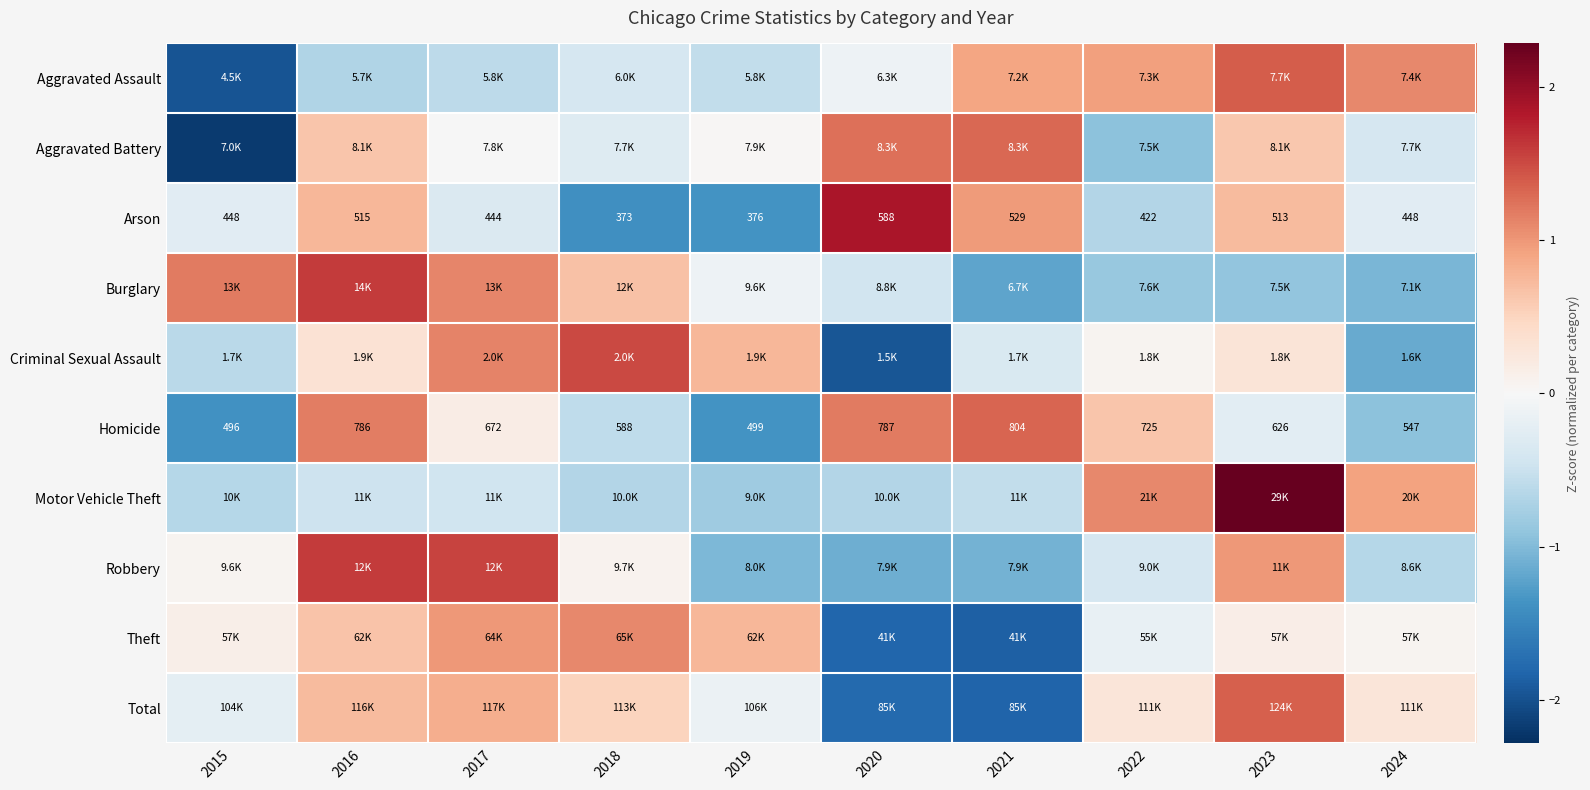

Is the value of Criminal Sexual Assault at 2024 greater than the value of Arson at 2020?

No